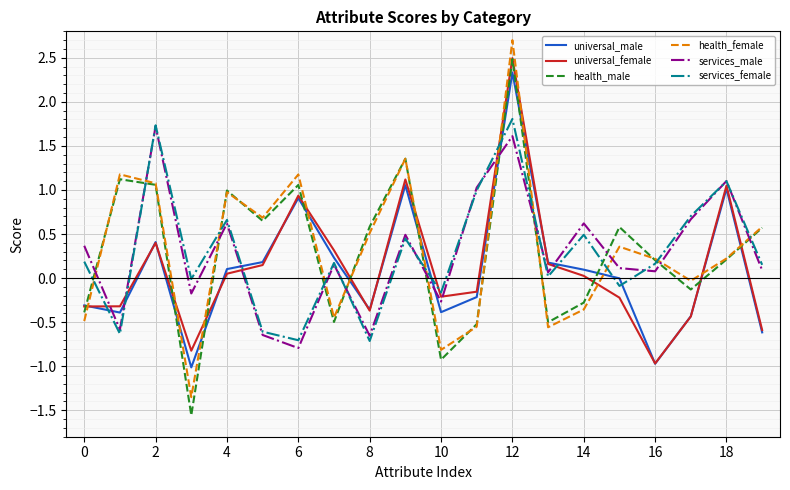

How many interior local valleys does the services_male series have?

7